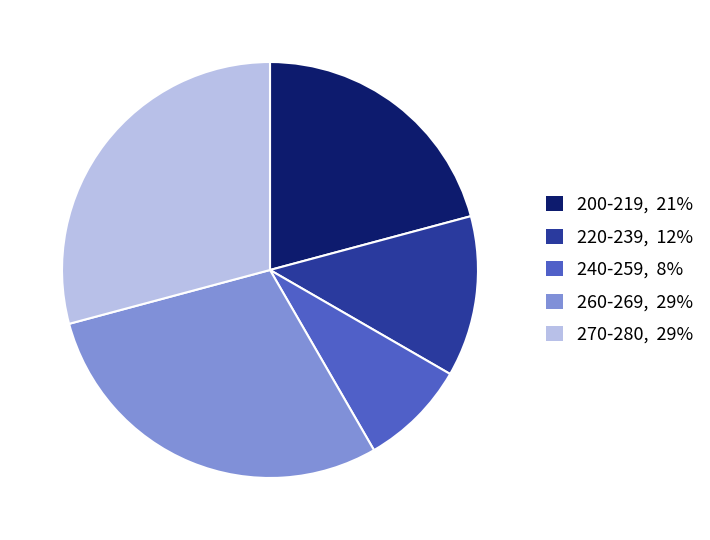

Which slice is the smallest?

240-259, 8%